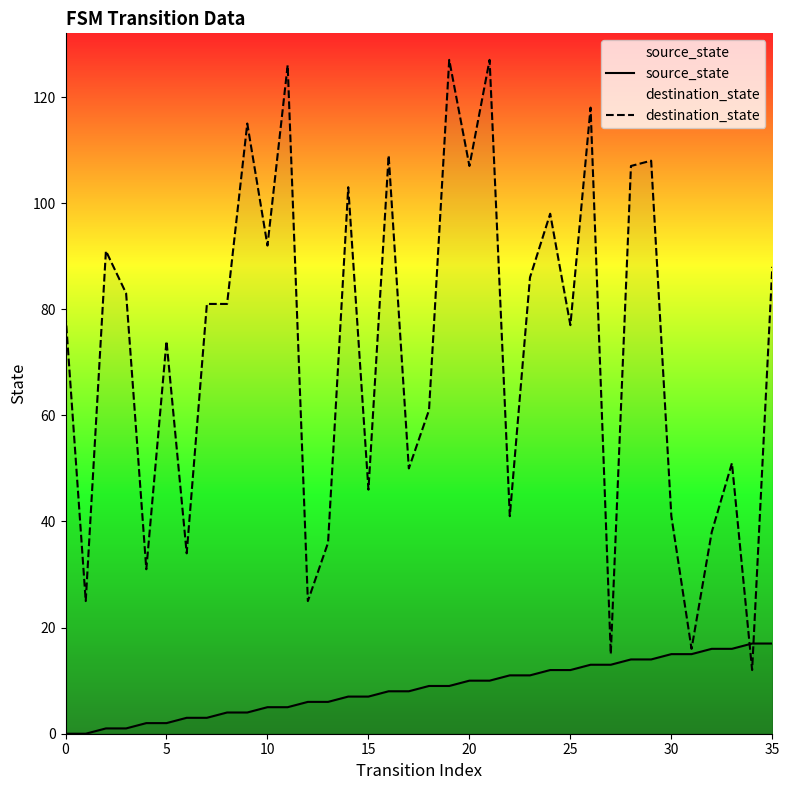

Which category has the highest value in the source_state series?

34